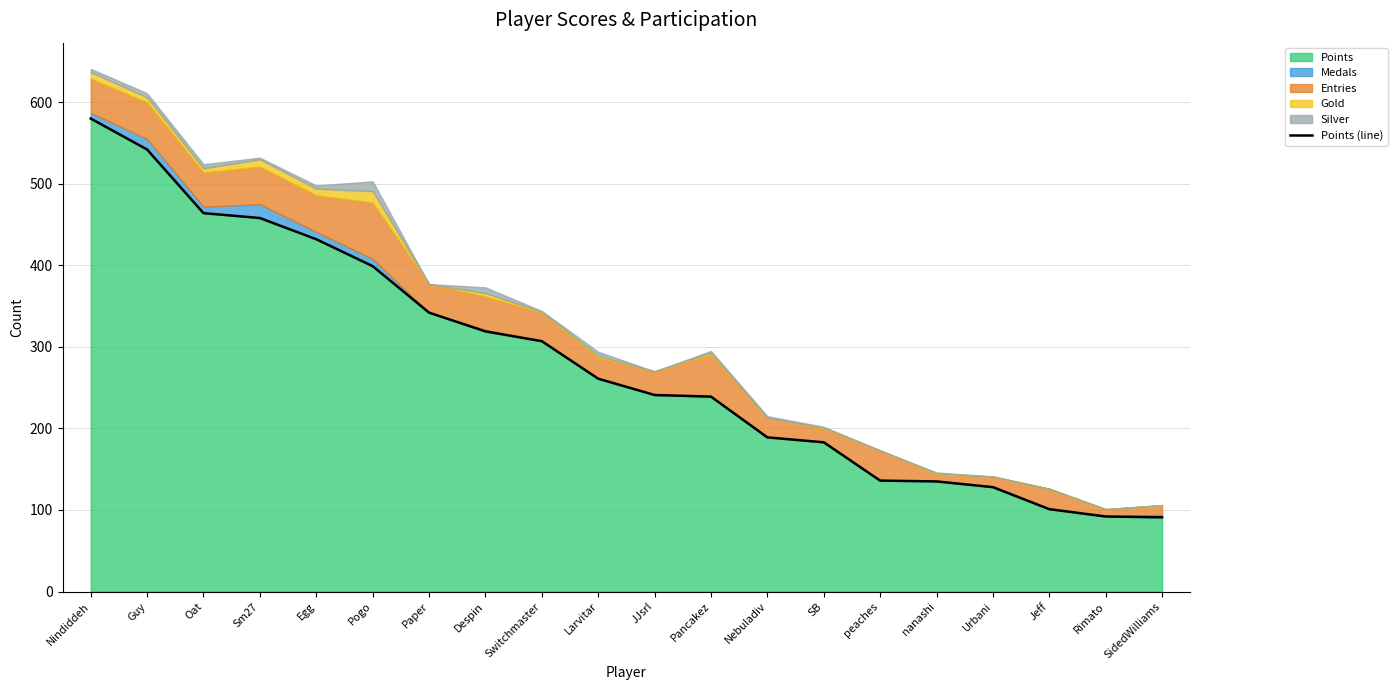

Rank the categories by value from highest to lowest.

Nindiddeh, Guy, Oat, Sm27, Egg, Pogo, Paper, Despin, Switchmaster, Larvitar, JJsrl, Pancakez, Nebuladiv, SB, peaches, nanashi, Urbani, Jeff, Rimato, SidedWilliams